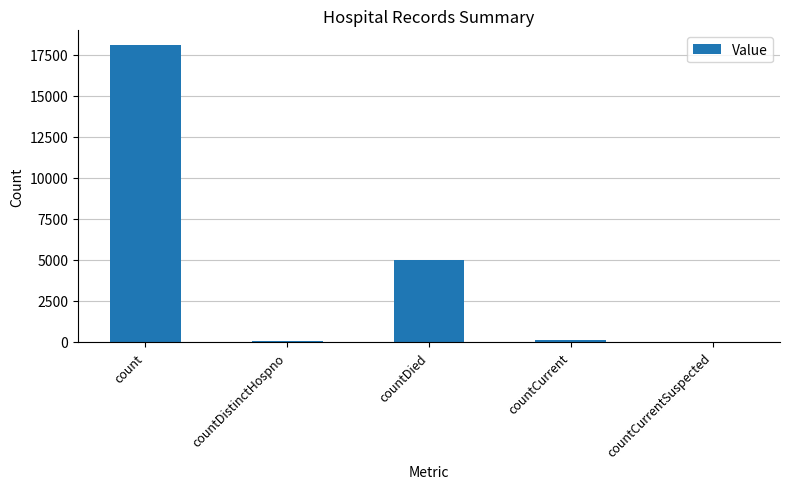

What is the ratio of the value at countDied to the value at count?

0.3